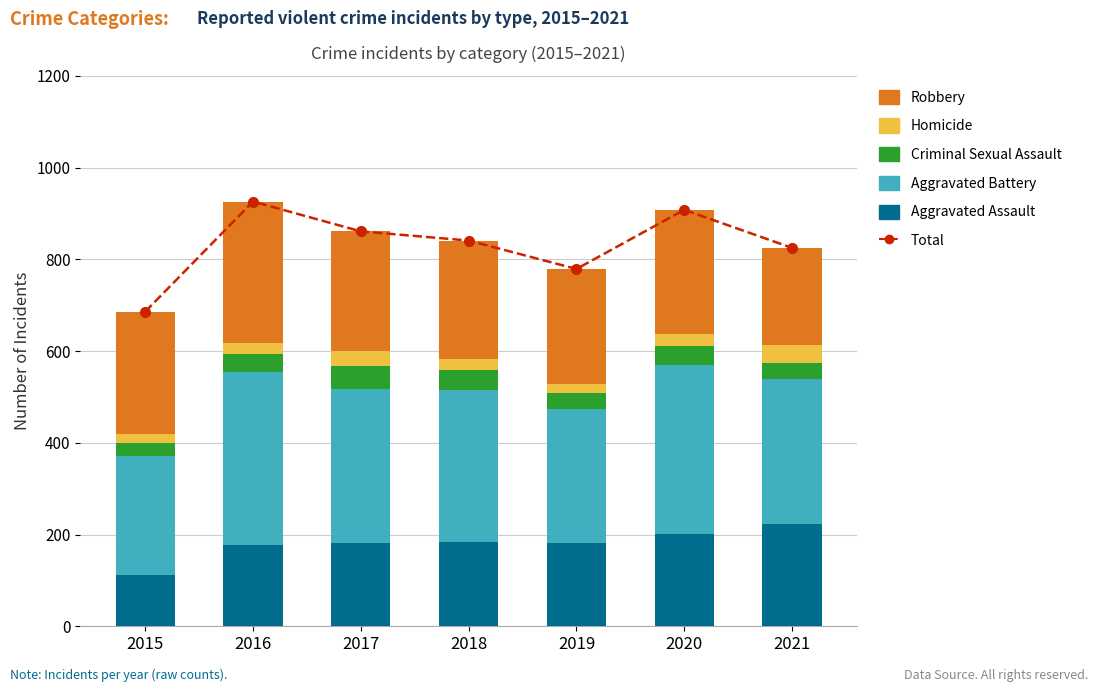

Which has a higher value, 2015 or 2020?

2020